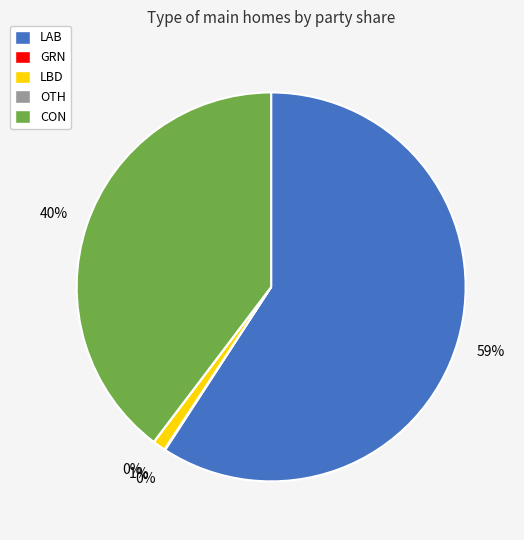

To the nearest percent, what is the average slice percentage?

20%